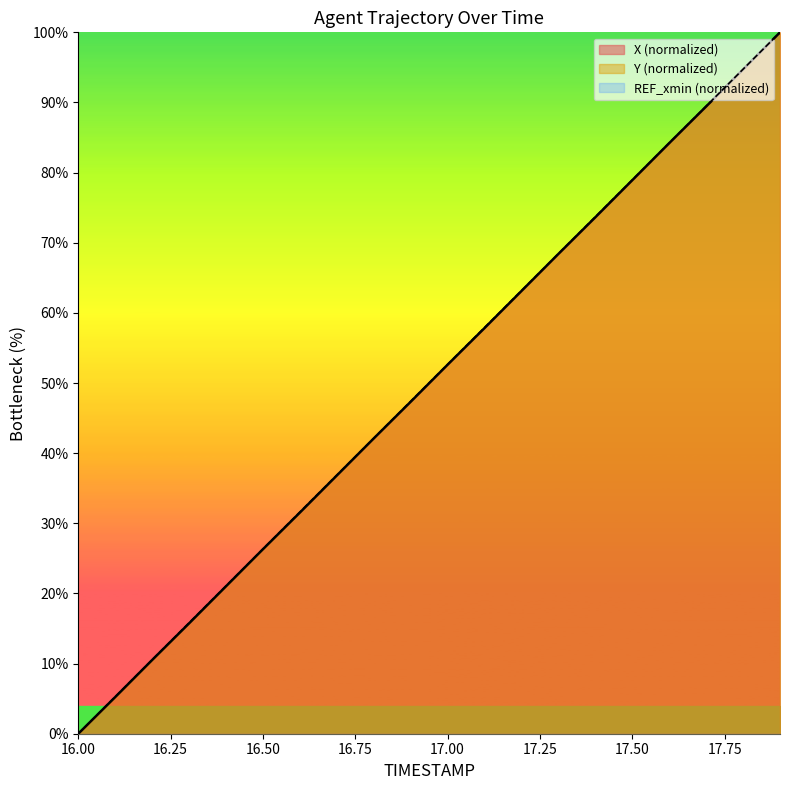

True or false: X and Y intersect in this chart.

False